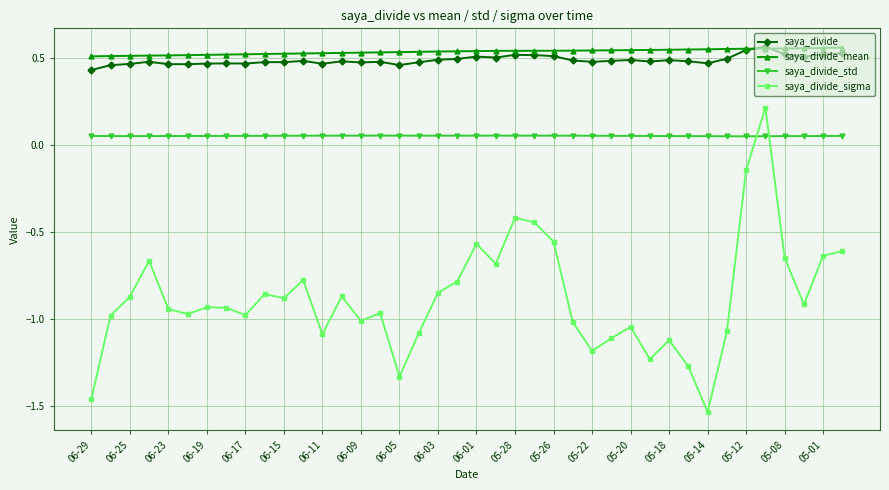

What are all the series names shown in the legend?

saya_divide, saya_divide_mean, saya_divide_std, saya_divide_sigma